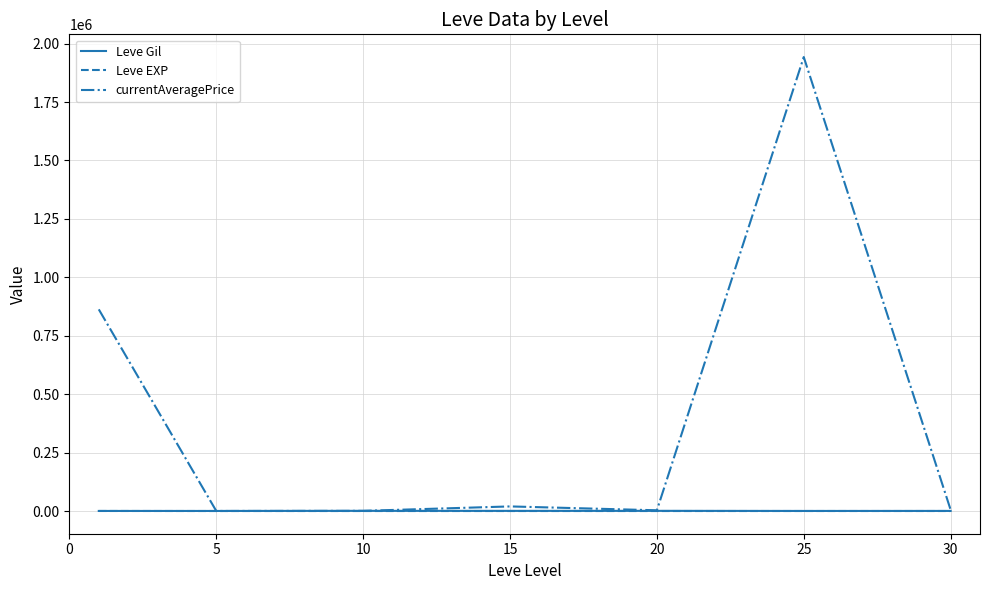

At how many categories does at least one series exceed 892443?

1